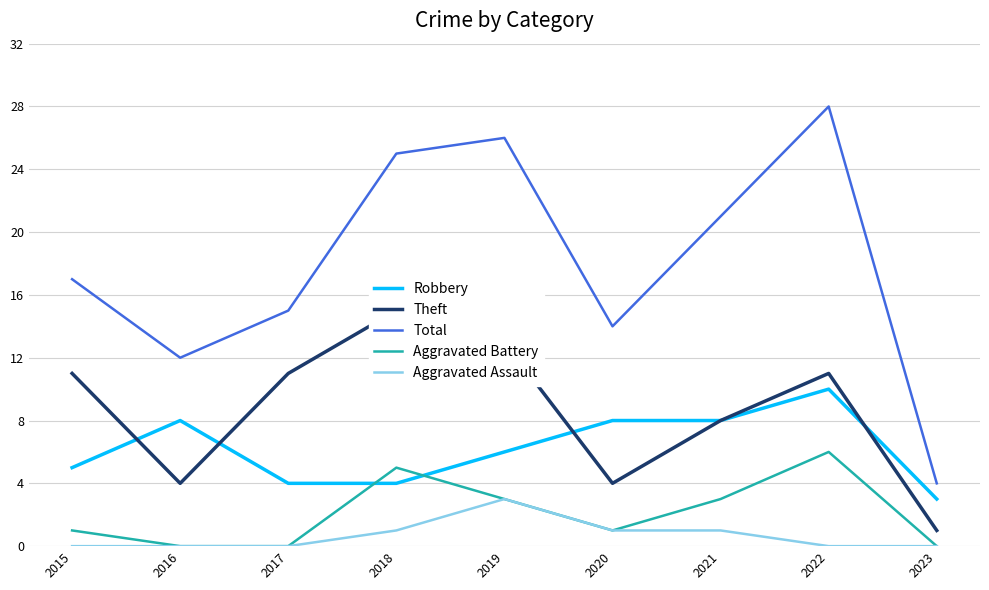

True or false: Aggravated Battery and Total cross at least once.

False